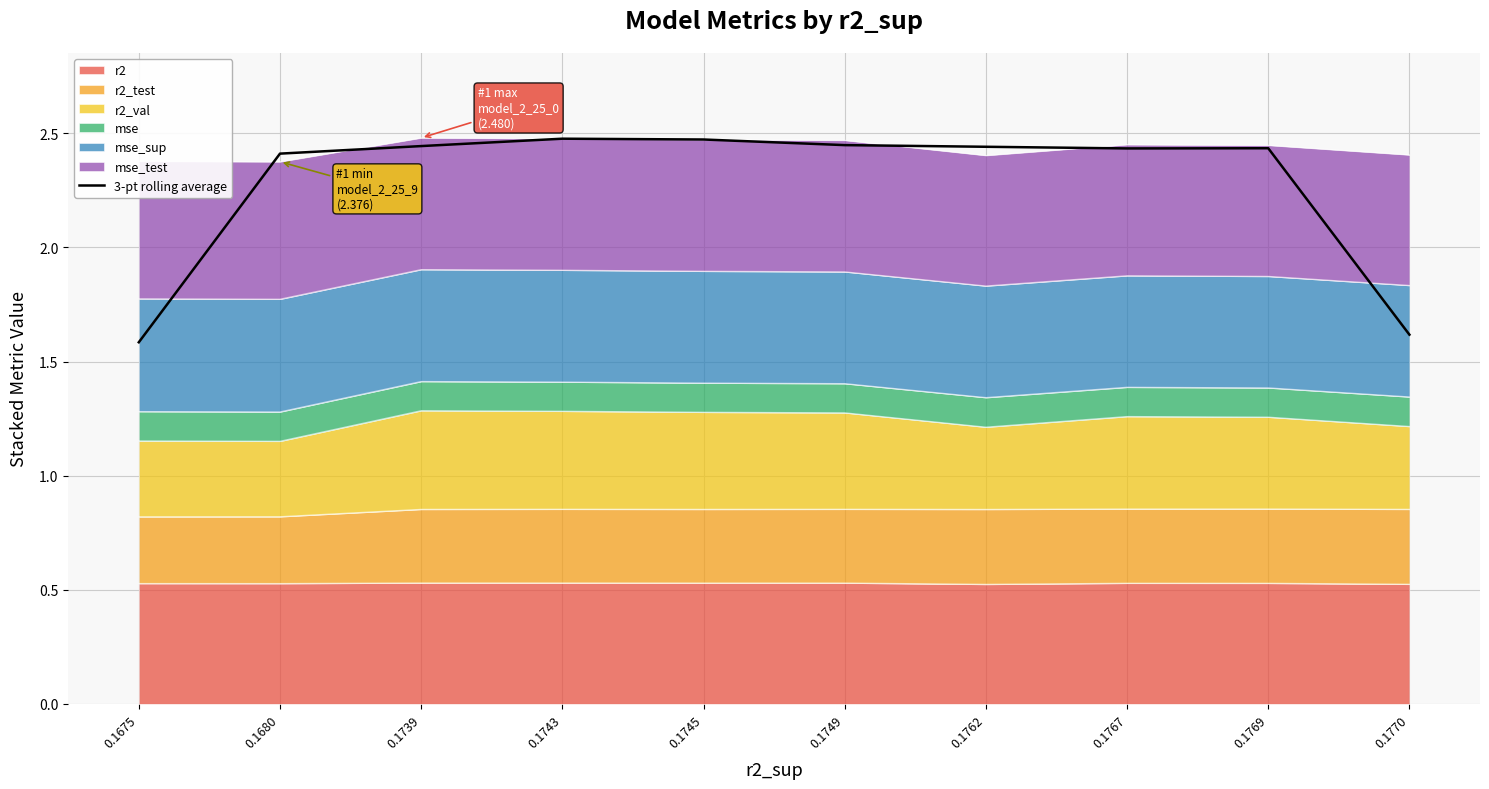

Rank the categories by value from lowest to highest.

0.1675, 0.1770, 0.1680, 0.1767, 0.1769, 0.1762, 0.1739, 0.1749, 0.1745, 0.1743